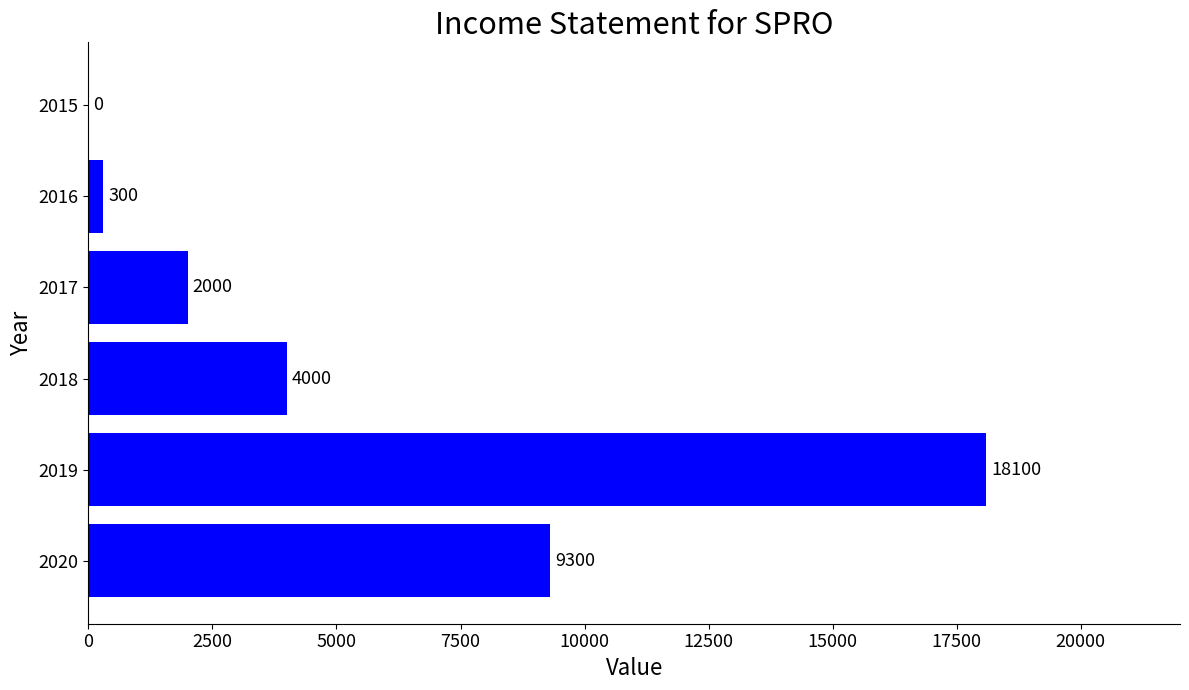

What is the sum of the values at 2019 and 2017?

20100